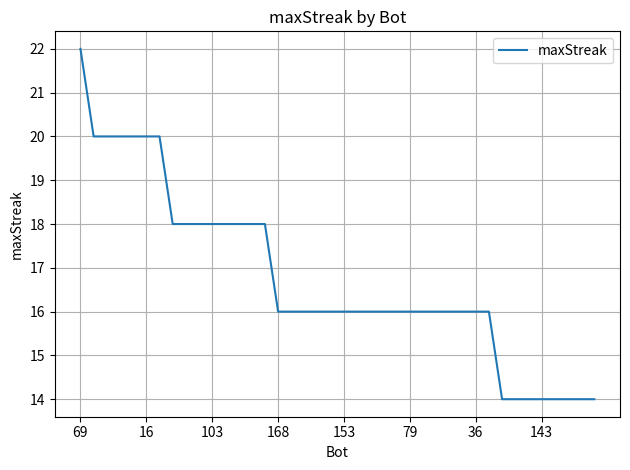

What is the minimum value shown in the chart?

14